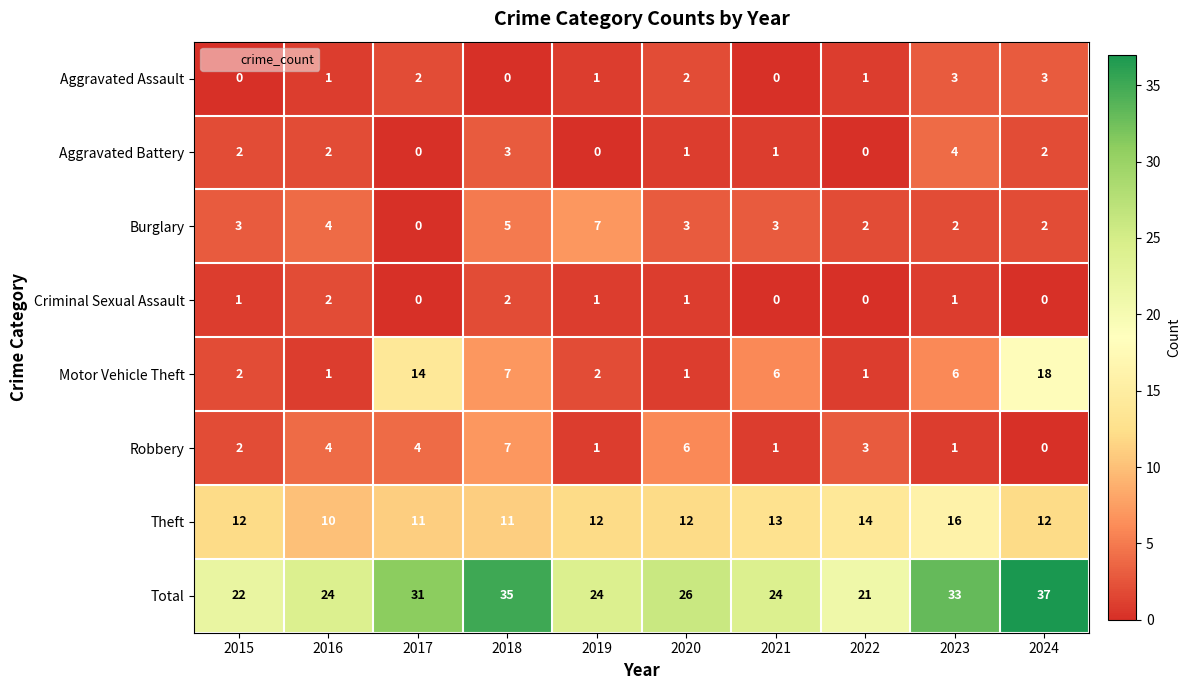

What is the sum of the Theft values at 2021 and 2019?

25